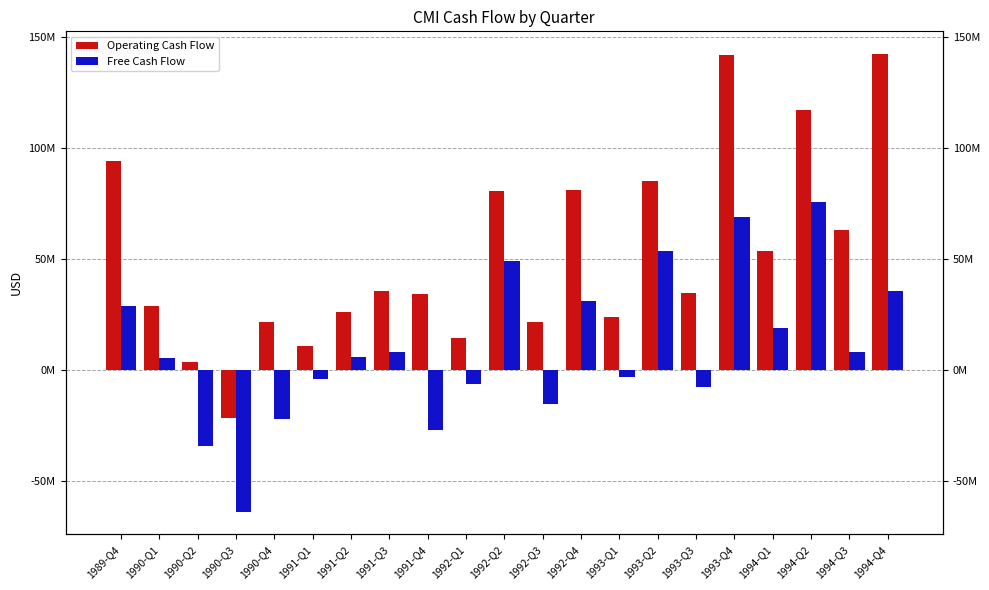

At how many categories does at least one series exceed 107671803?

3